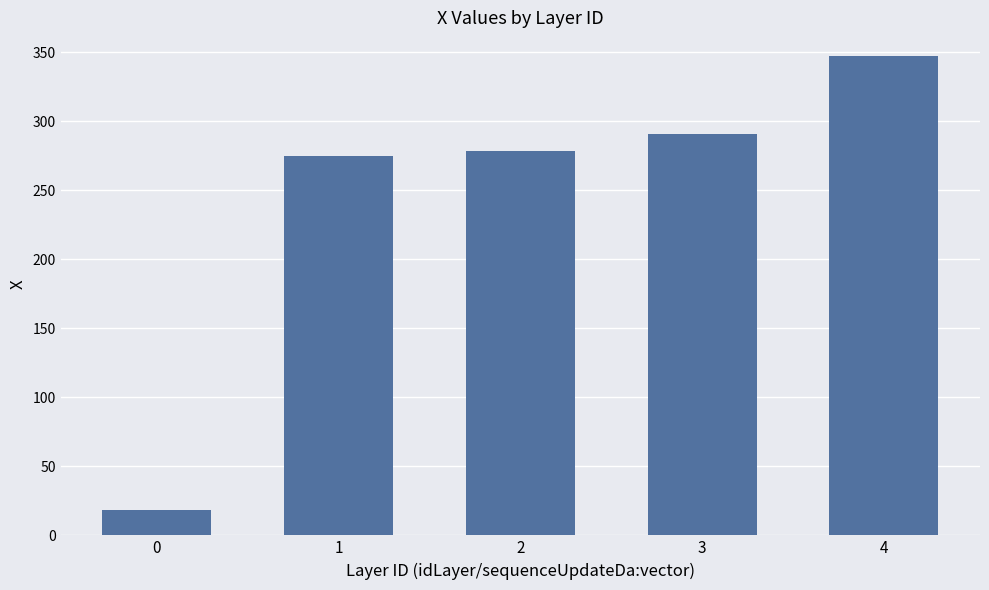

List the labels in order of value, largest first.

4, 3, 2, 1, 0